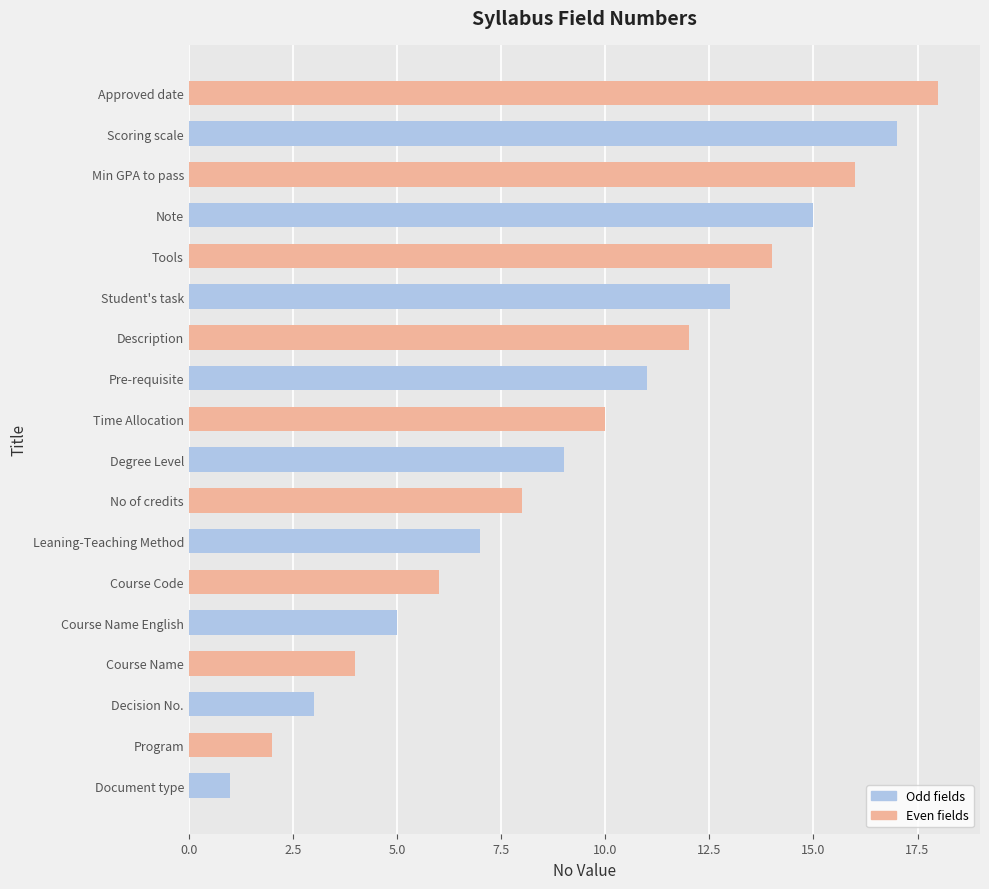

What is the maximum value shown in the chart?

18